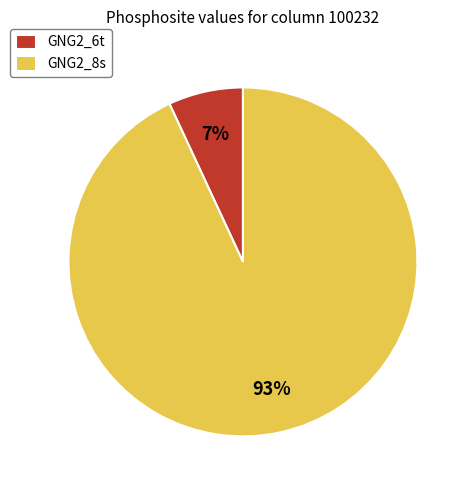

To the nearest percent, what is the average slice percentage?

50%